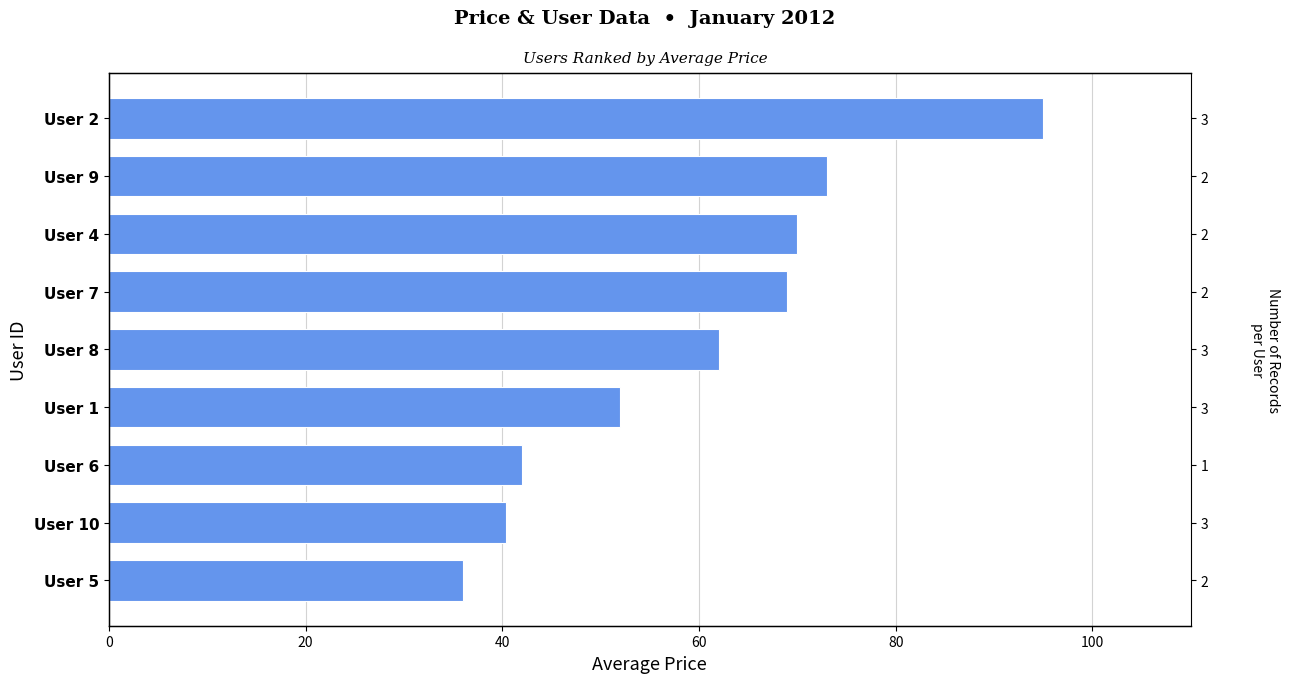

Reading left to right, transcribe all the data shown in this chart.

95.0	73.0	70.0	69.0	62.0	52.0	42.0	40.3	36.0